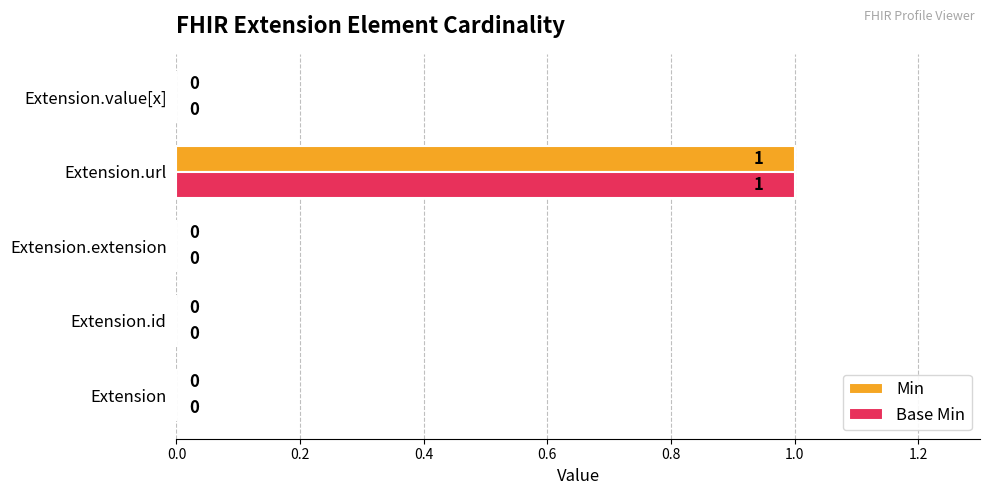

At which category is the sum across all series the highest?

Extension.url